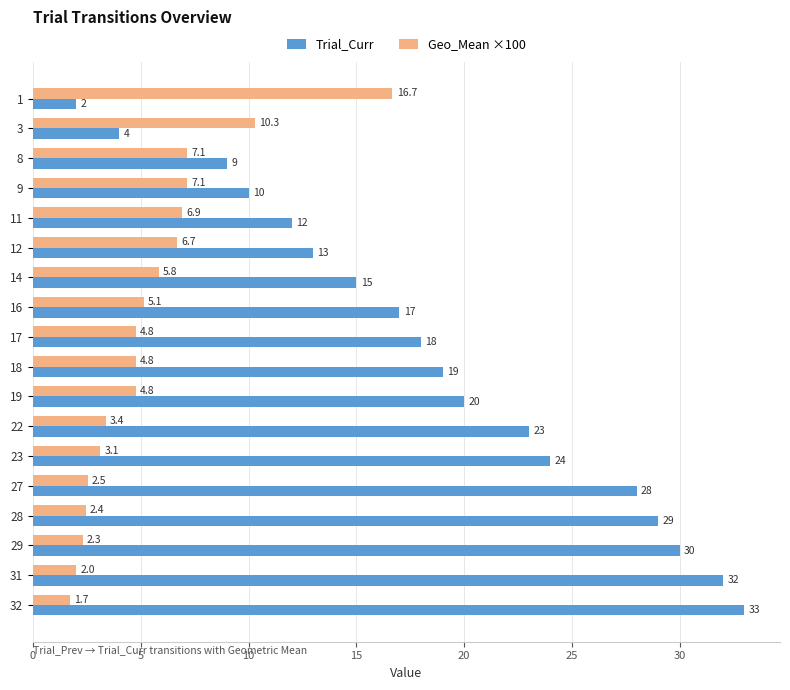

At how many categories does at least one series exceed 7?

18